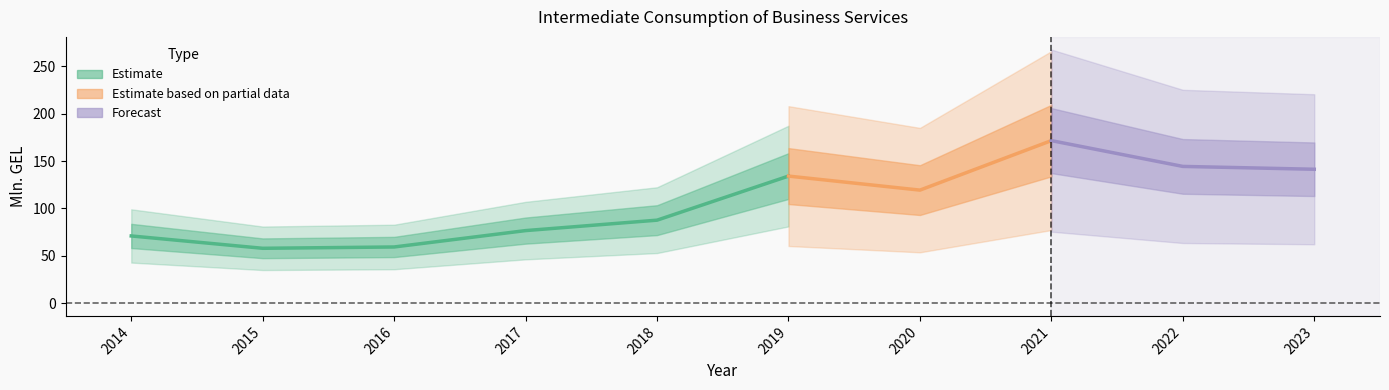

What is the value of the 10th point from the left?

141.3